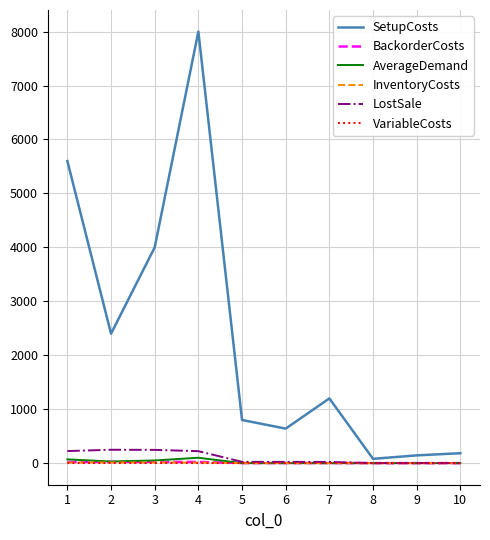

Which series has the largest range (max minus min)?

SetupCosts